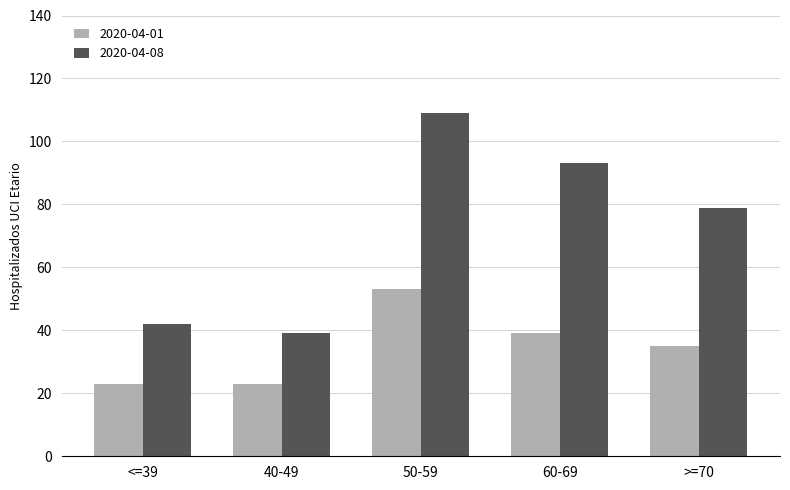

True or false: 2020-04-01 has a value of 35 at >=70.

True